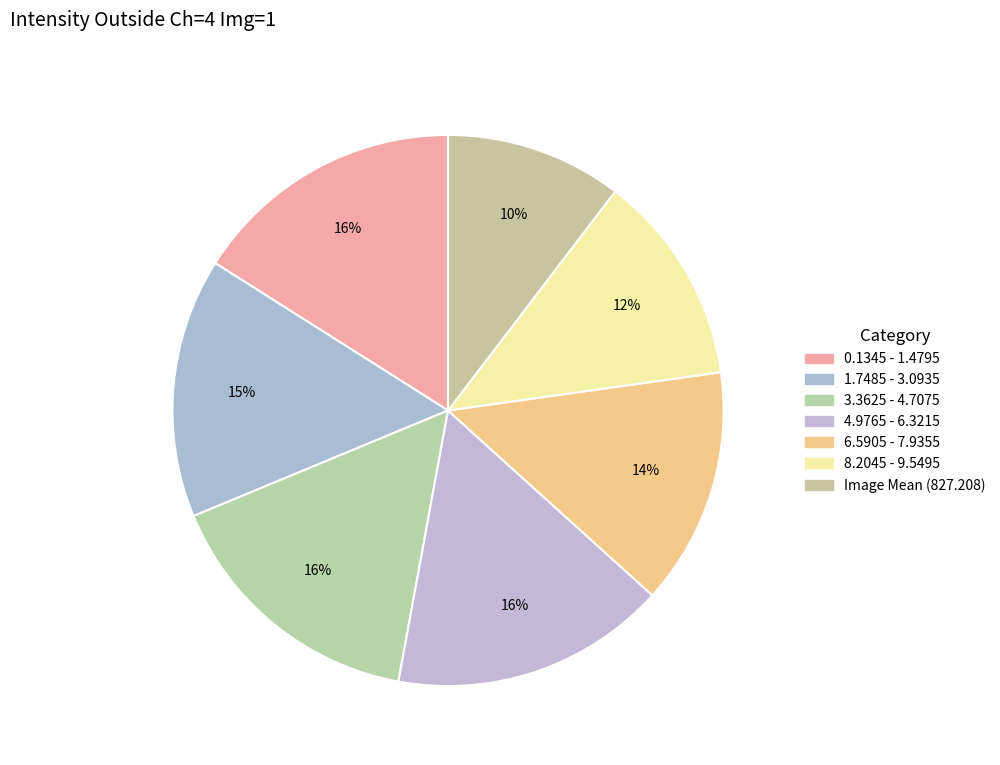

What is the ratio of the value at 0.1345 - 1.4795 to the value at Image Mean (827.208)?

1.5